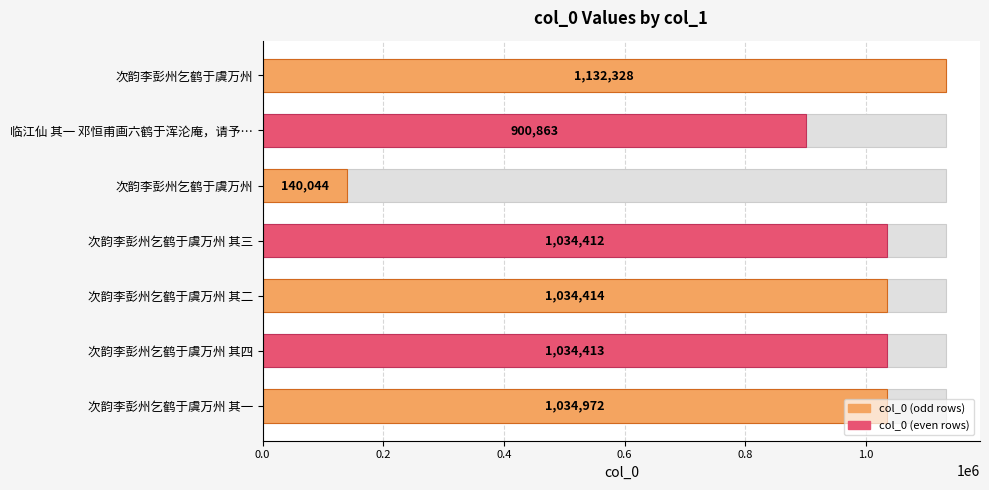

Which has a higher value, 临江仙 其一 邓恒甫画六鹤于浑沦庵，请予… or 次韵李彭州乞鹤于虞万州 其三?

次韵李彭州乞鹤于虞万州 其三